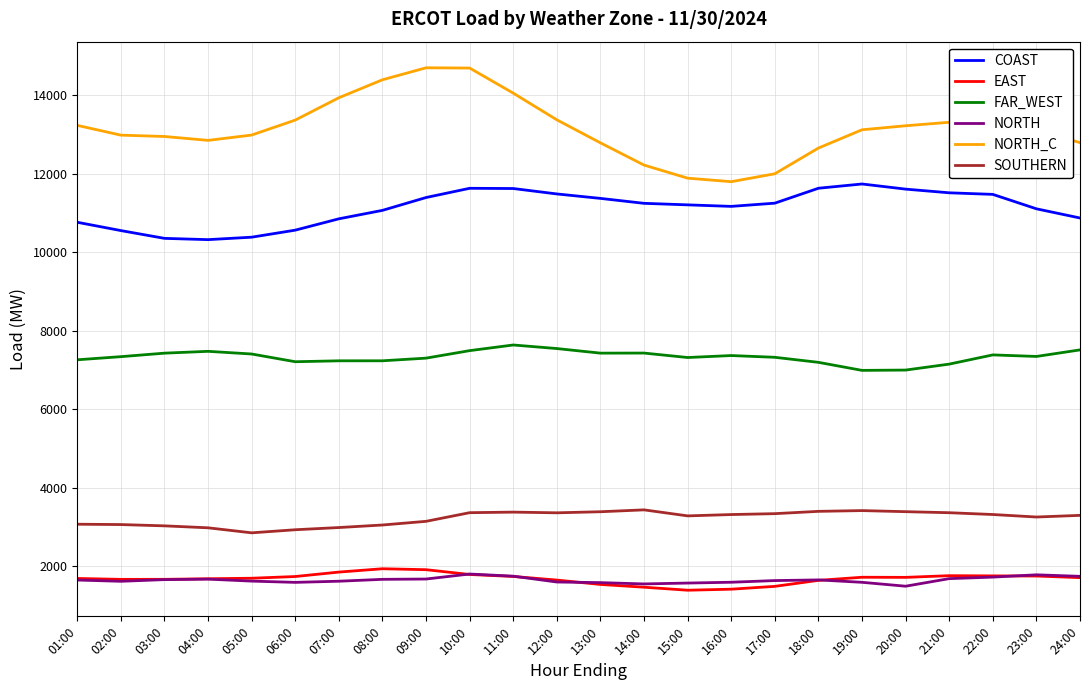

Is the value of COAST at 14:00 greater than the value of EAST at 12:00?

Yes